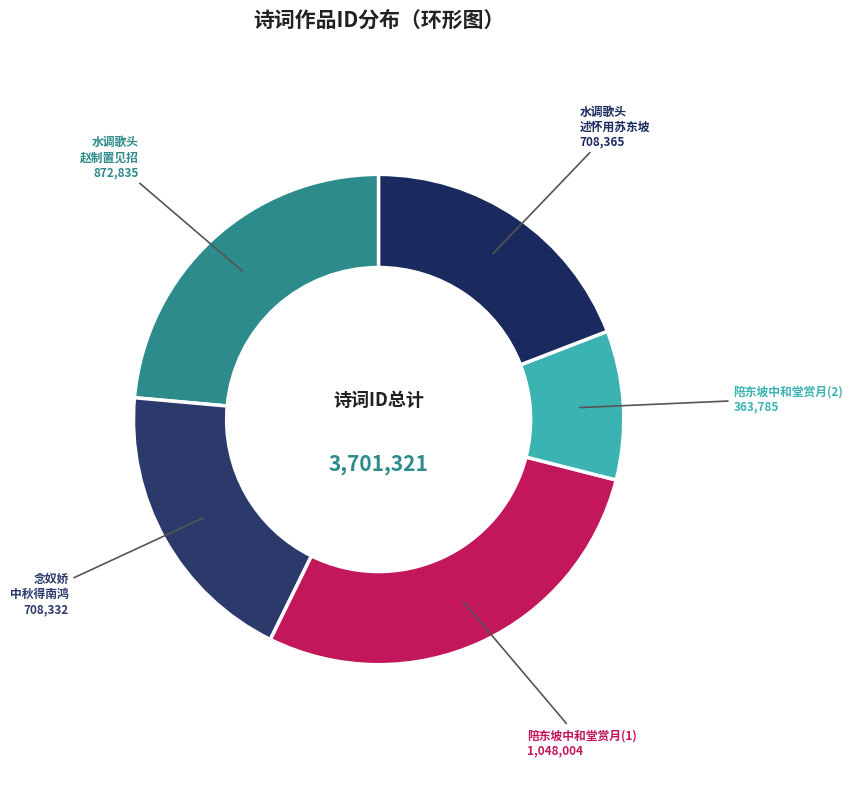

Rank the categories by value from lowest to highest.

陪东坡中和堂赏月, 念奴娇  中秋得南鸿喜赋用东坡中秋韵, 水调歌头 述怀用苏东坡中秋韵, 水调歌头 赵制置见招，归用东坡中秋韵，以见微意, 陪东坡中和堂赏月